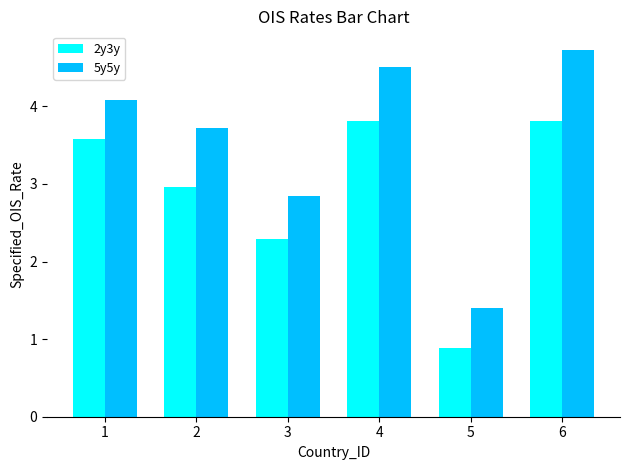

What is the difference between the highest and lowest values at 5?

0.5